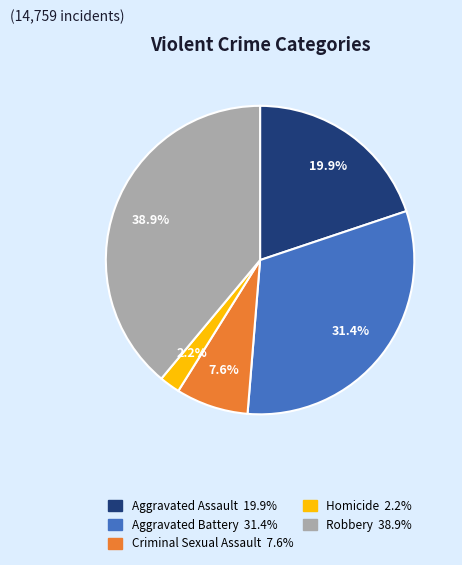

What percentage is the Robbery slice, to the nearest percent?

39%